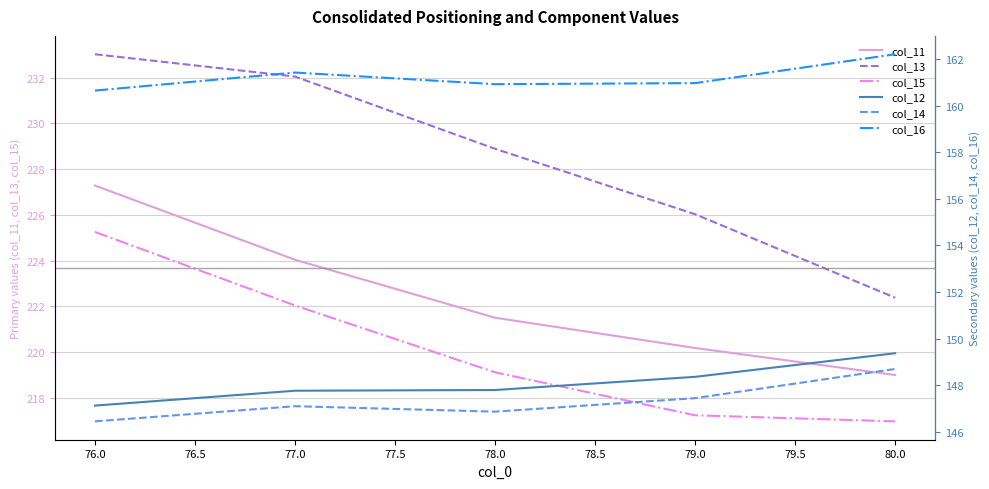

True or false: col_15 and col_13 intersect in this chart.

False